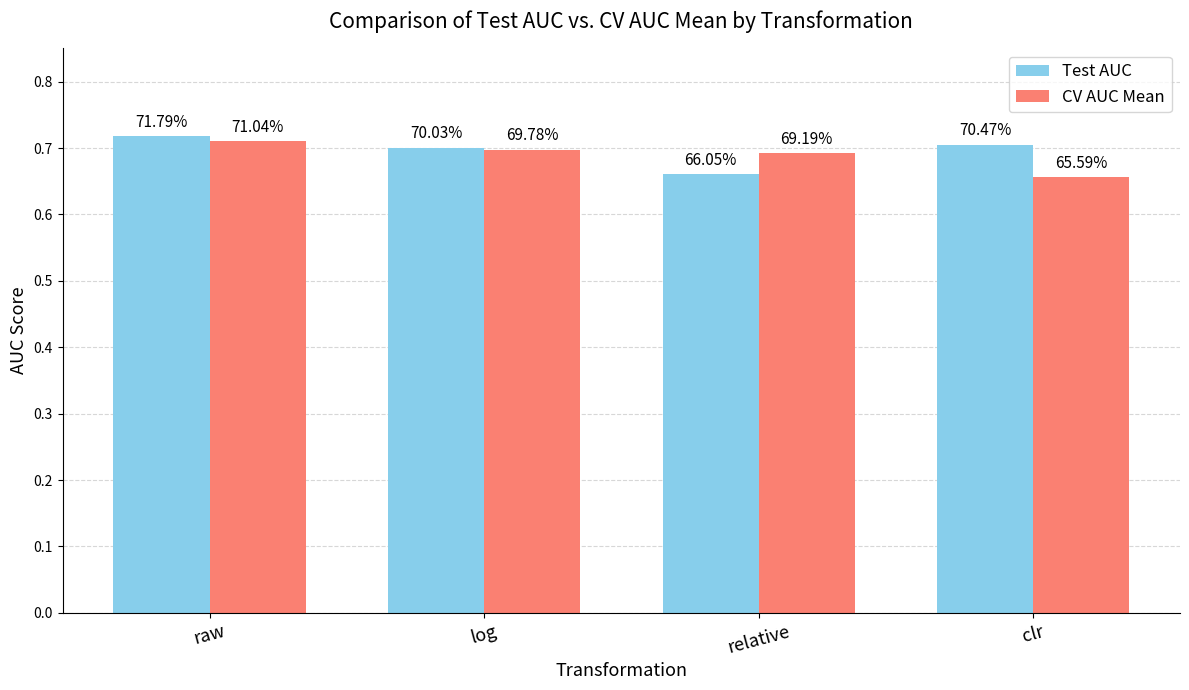

Does the chart contain any negative values?

No